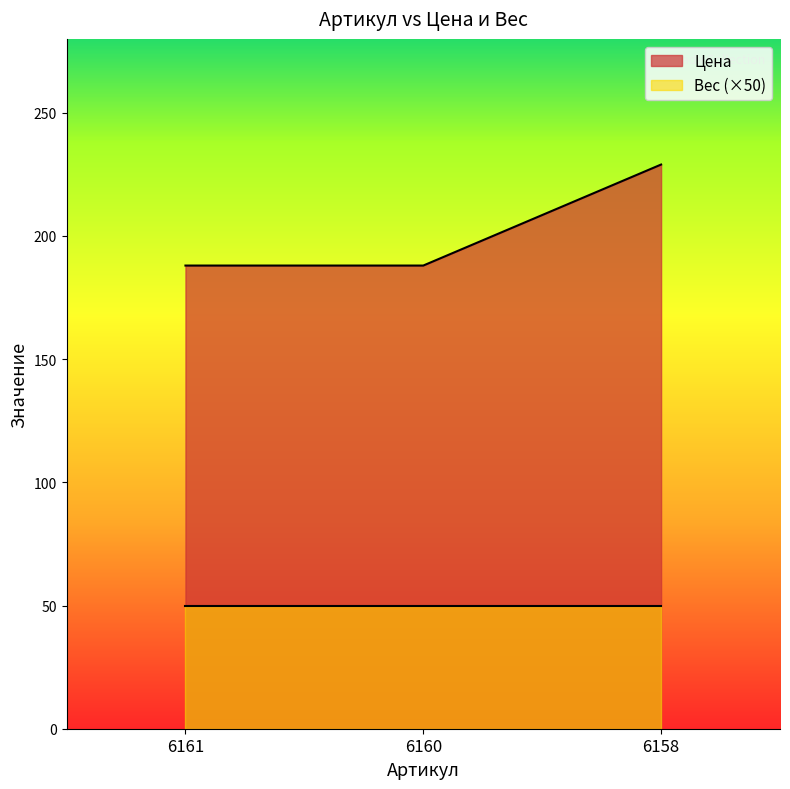

List the labels in order of value, largest first.

6158, 6161, 6160